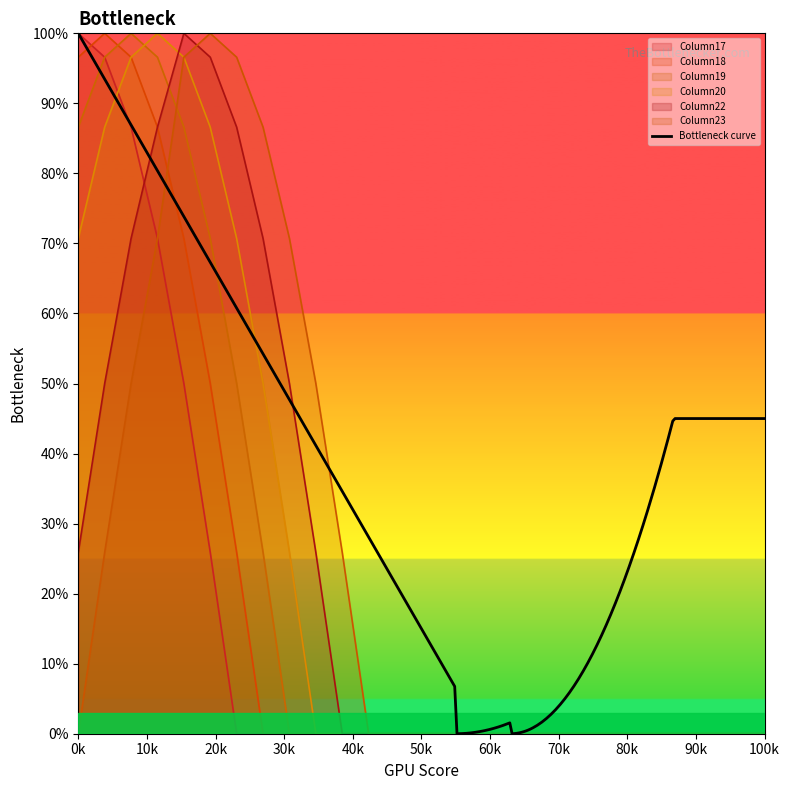

Is it true that Column22 equals 25.9 at 0k?

True